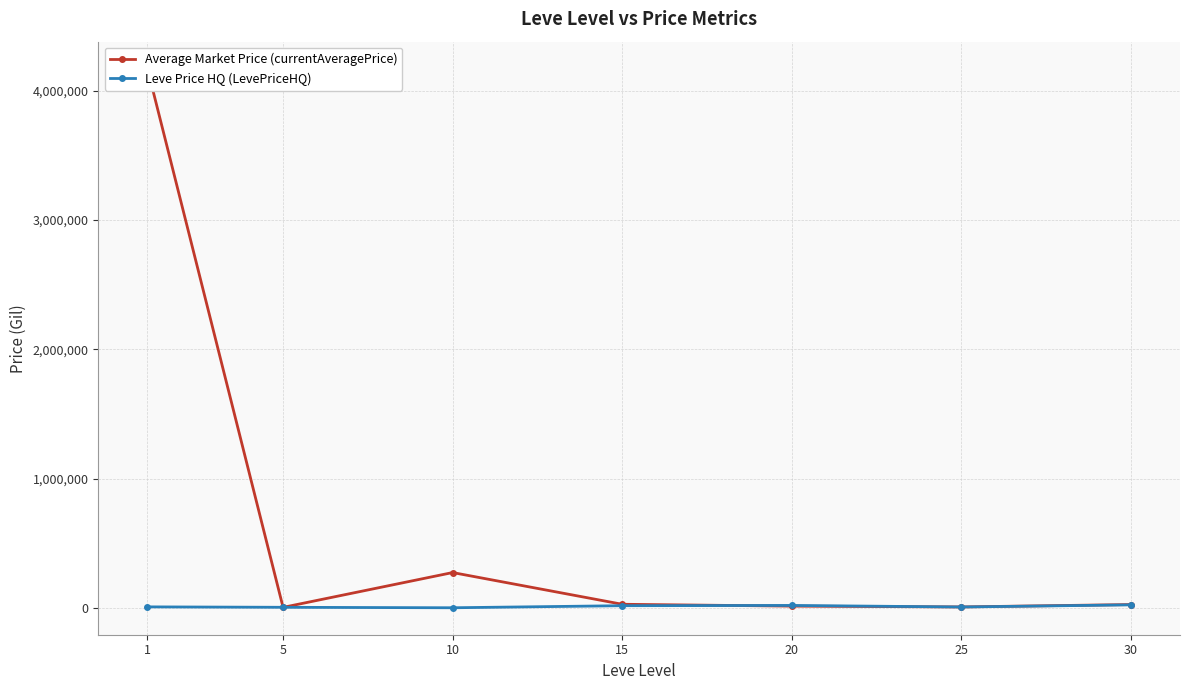

At 30, list the series in order from largest to smallest.

Average Market Price (currentAveragePrice), Leve Price HQ (LevePriceHQ)